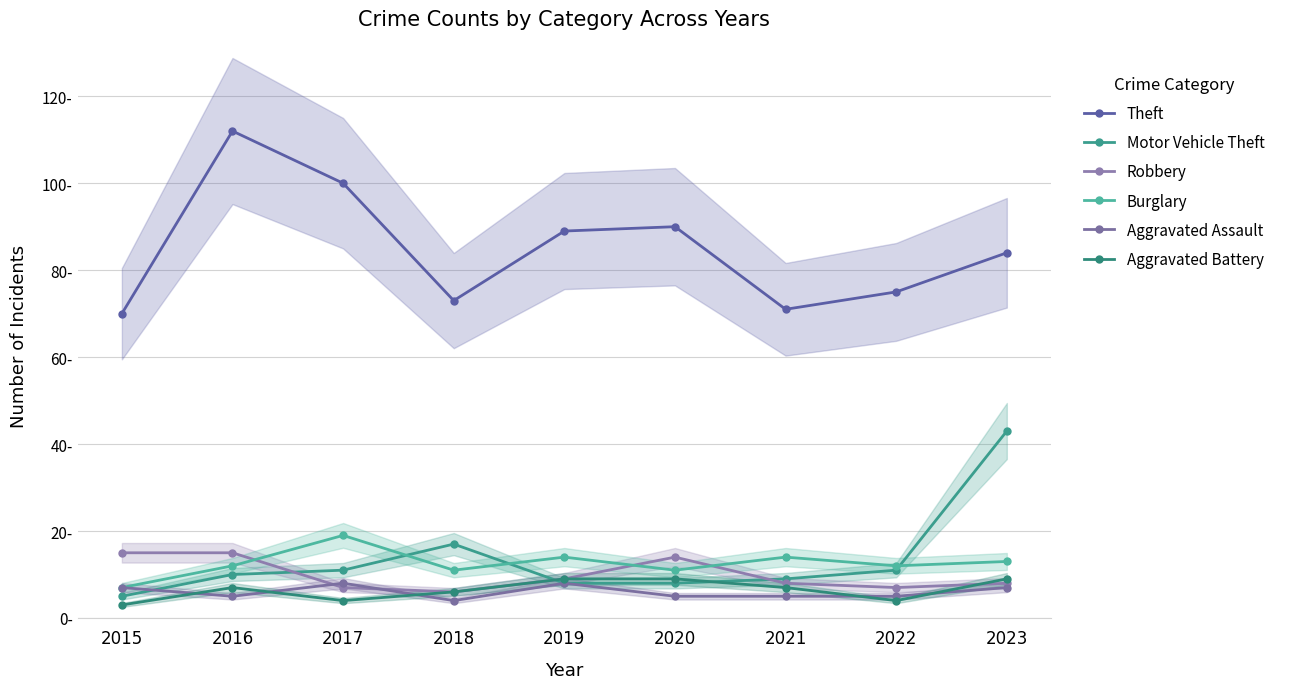

Reading right to left, what are all the values shown in this chart?

Theft: 84	75	71	90	89	73	100	112	70
Motor Vehicle Theft: 43	11	9	8	8	17	11	10	5
Robbery: 8	7	8	14	9	6	7	15	15
Burglary: 13	12	14	11	14	11	19	12	7
Aggravated Assault: 7	5	5	5	8	4	8	5	7
Aggravated Battery: 9	4	7	9	9	6	4	7	3